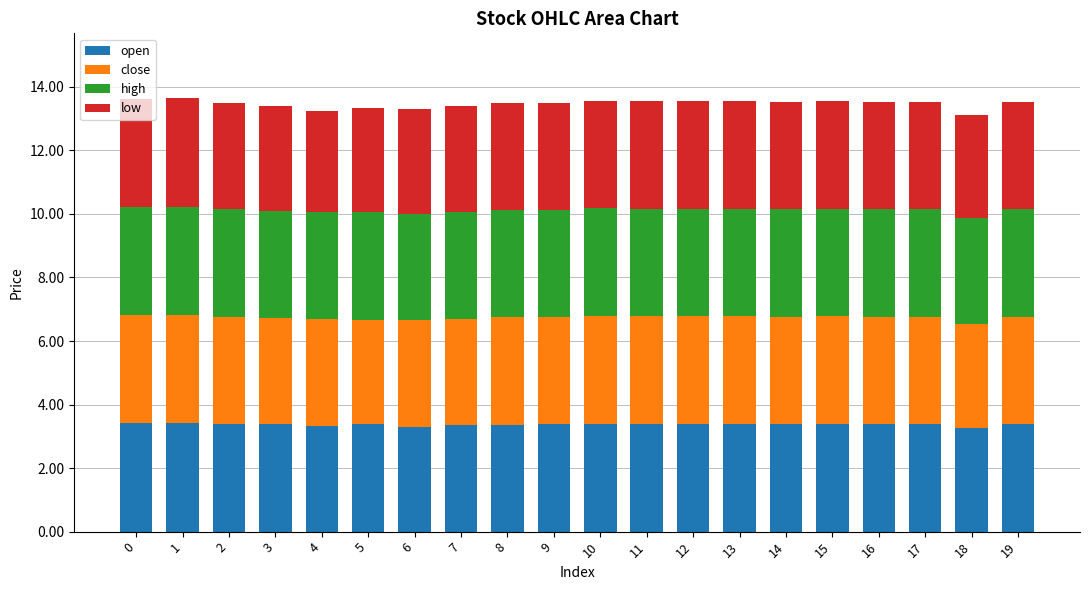

What is the sum of the open values at 6 and 13?

6.7